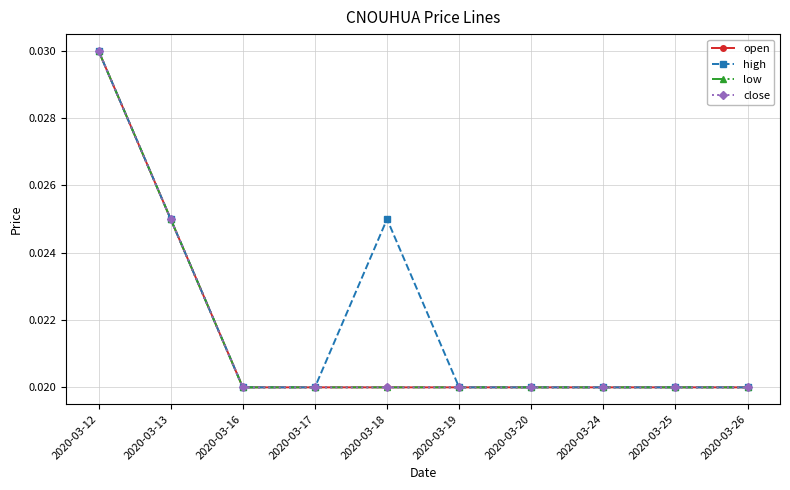

At how many categories does at least one series exceed 0?

10